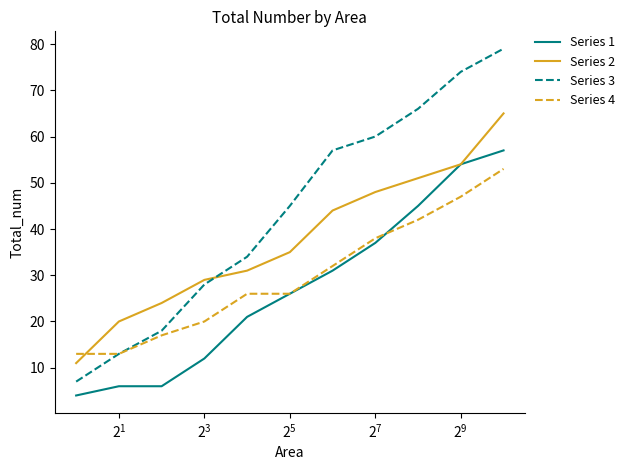

True or false: Series 3 and Series 2 intersect in this chart.

True